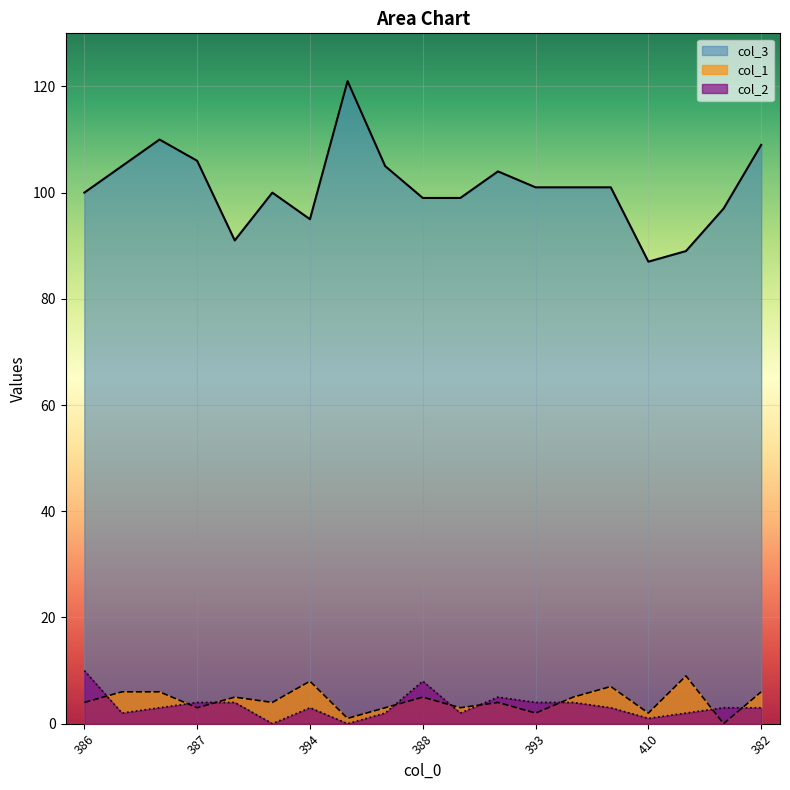

What is the sum of the col_3 values at 388 and 381?

209